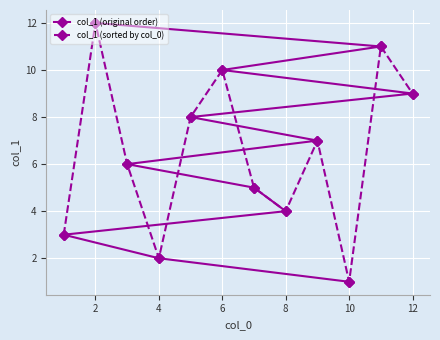

The col_1 (original order) series shows 2 at 4. True or false?

True